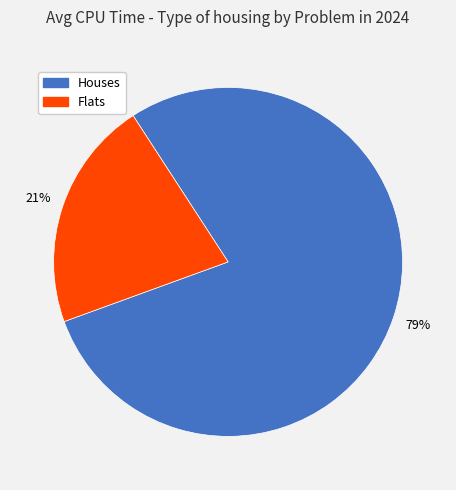

Does any single category account for the majority?

Yes